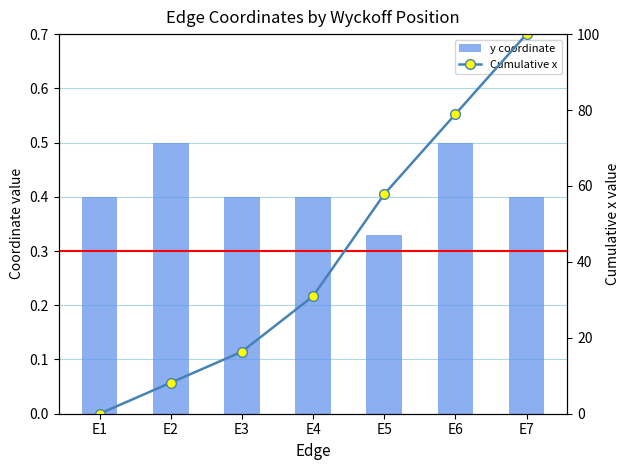

The value of y coordinate at E5 is 0.2. True or false?

False